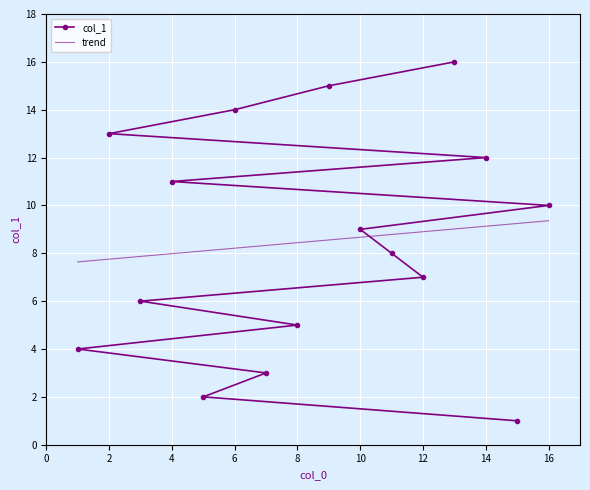

List the labels in order of value, smallest first.

15, 5, 7, 1, 8, 3, 12, 11, 10, 16, 4, 14, 2, 6, 9, 13